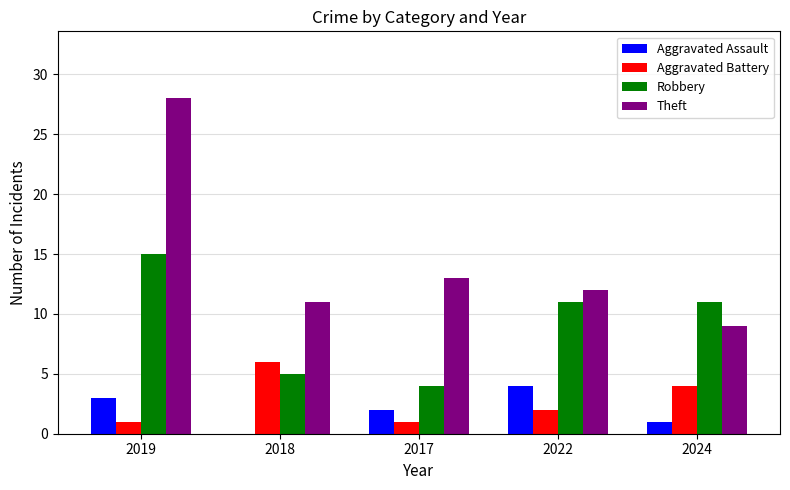

What is the sum of all Robbery values?

46